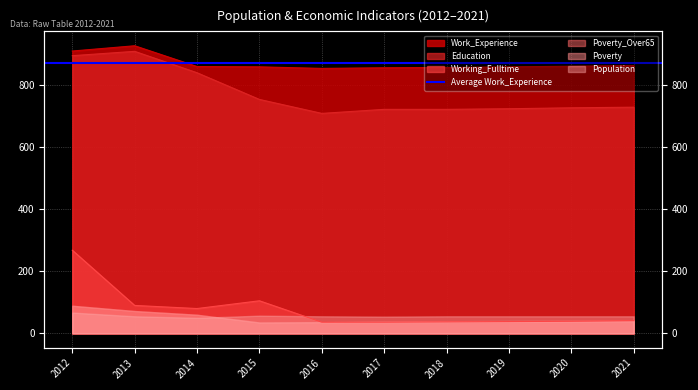

What is the approximate value of Work_Experience at 2019, to the nearest 5?

860